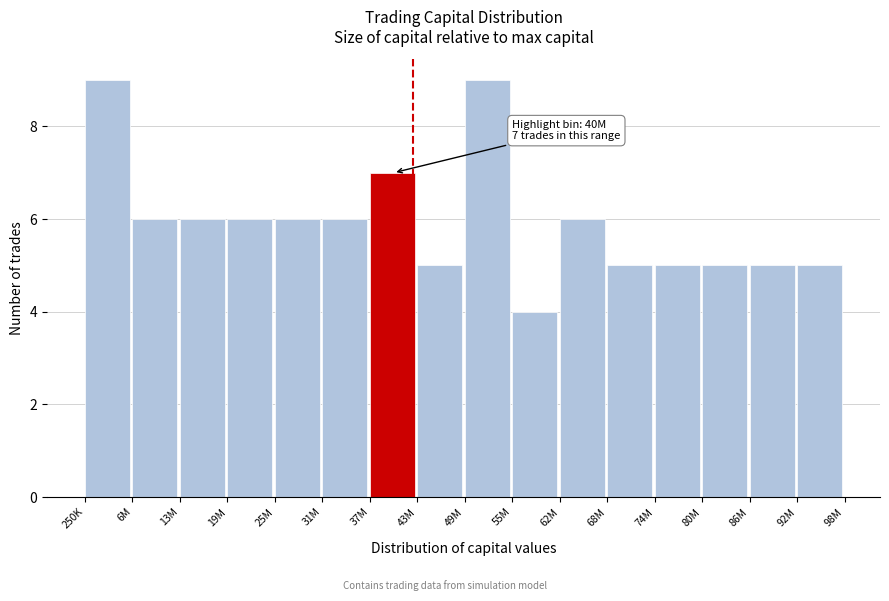

Reading left to right, what are all the values shown in this chart?

9	6	6	6	6	6	7	5	9	4	6	5	5	5	5	5